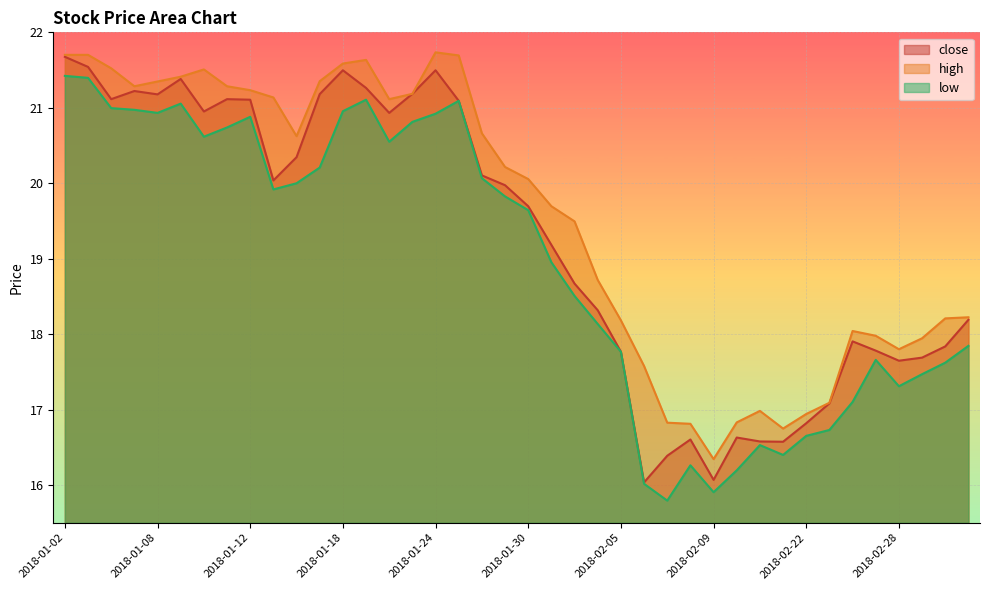

Which series has the widest spread of values?

close